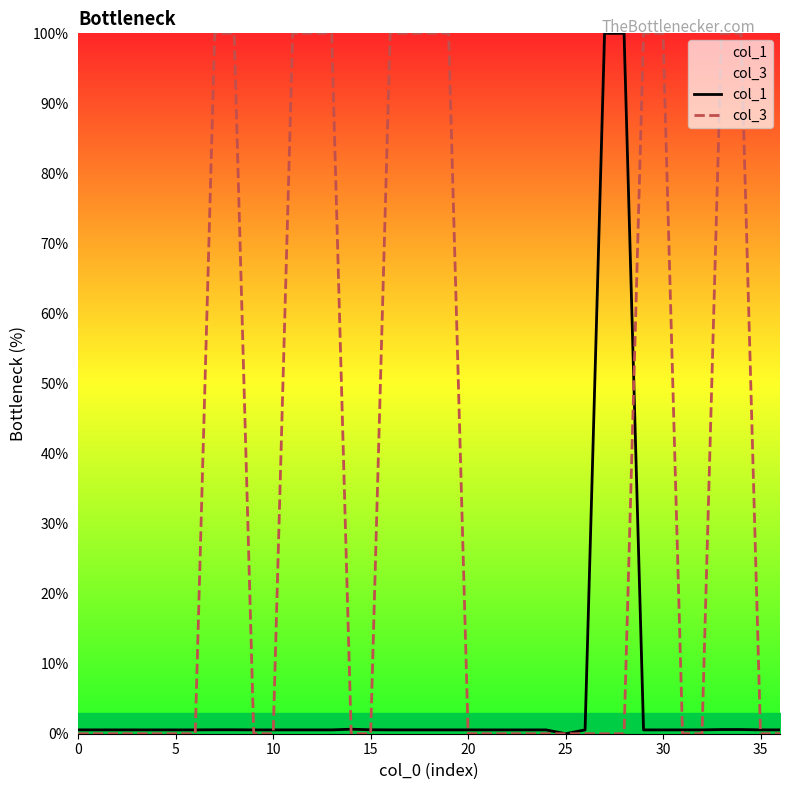

True or false: col_3 and col_1 cross at least once.

True